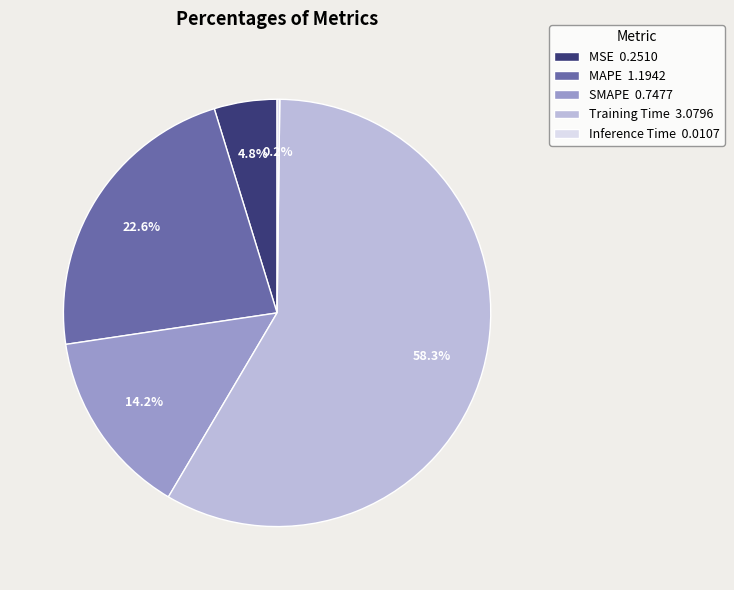

What is the largest slice in the pie chart?

Training Time